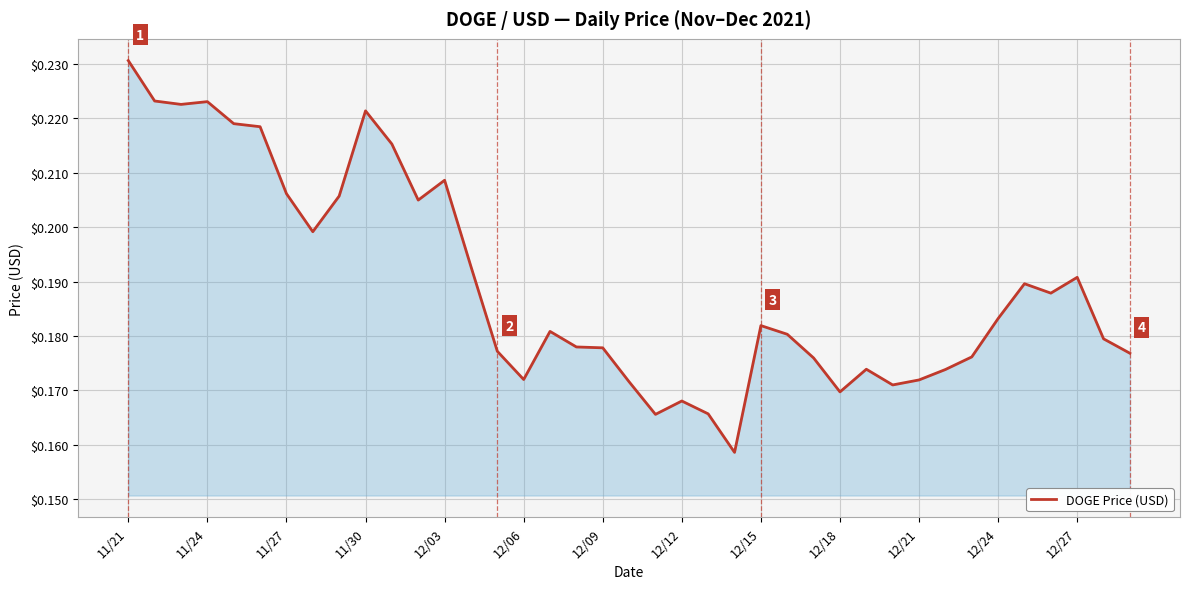

How many lines are shown in the chart?

1